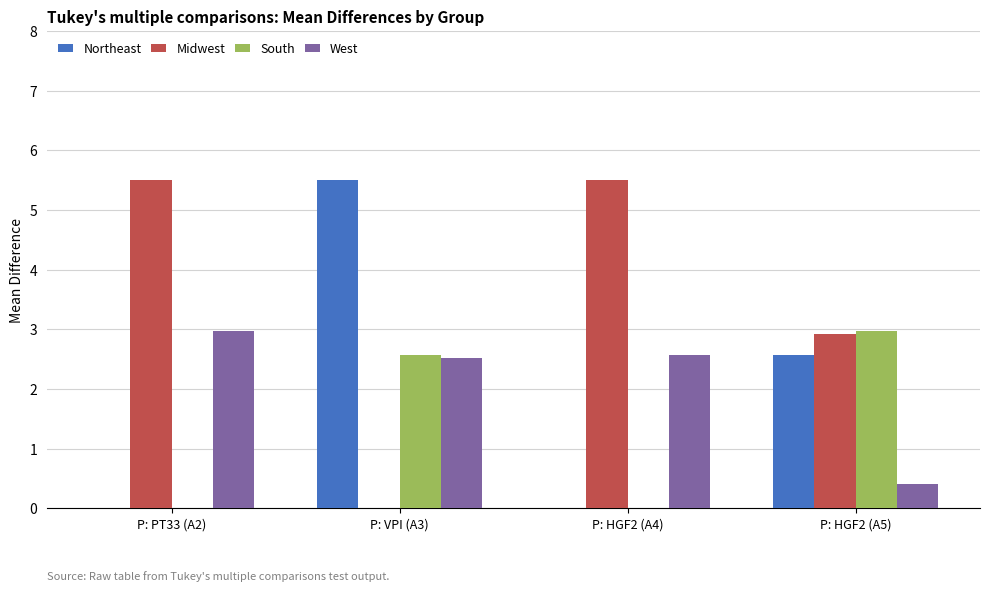

At which label does West reach its peak?

P: PT33 (A2)